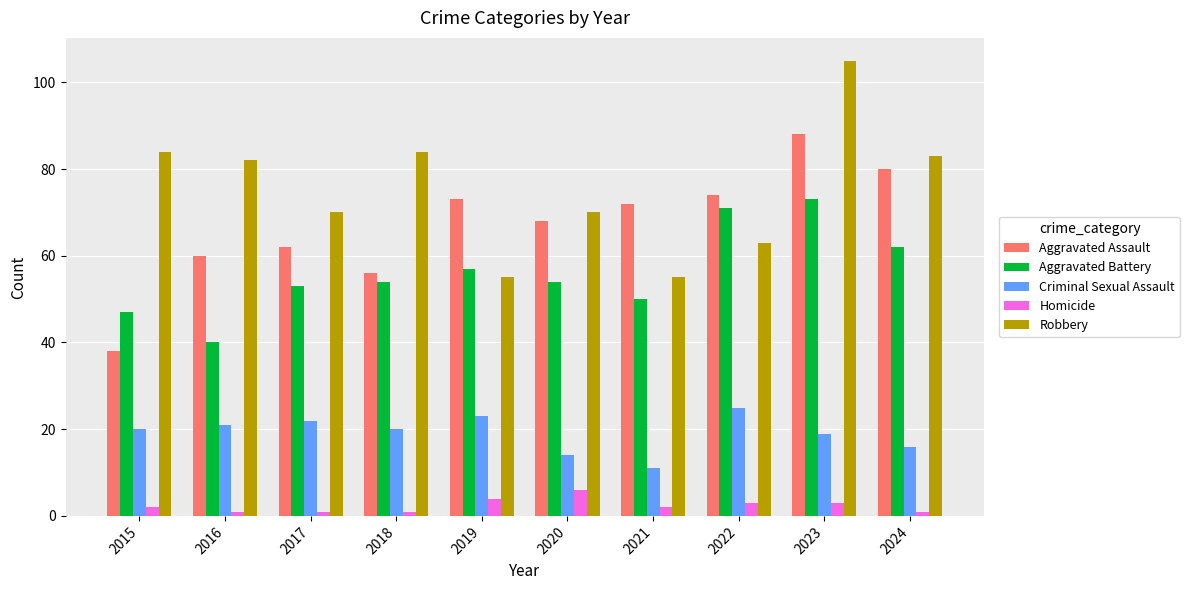

What is the spread (max minus min) of values at 2020?

64